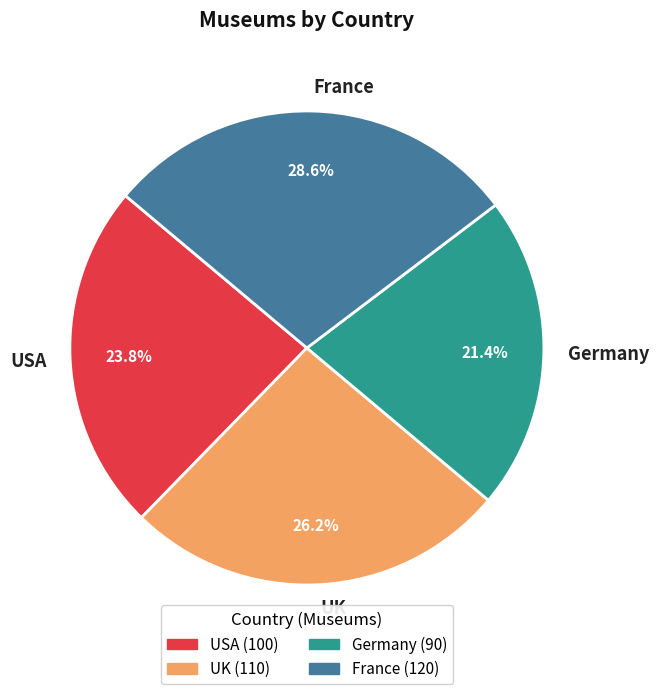

Which category has the biggest portion of the pie?

France